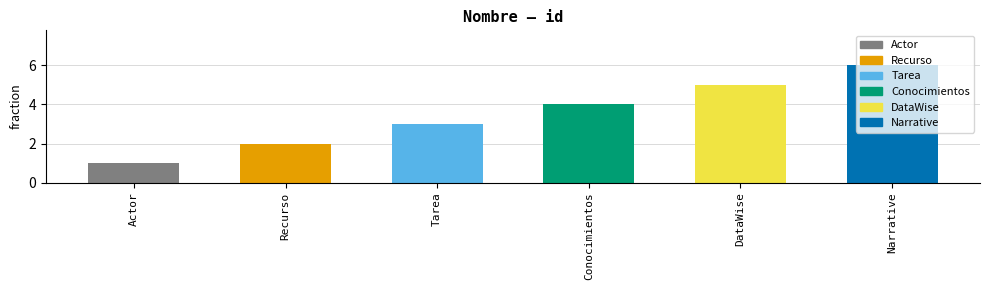

Reading left to right, what are all the values shown in this chart?

Actor=1	Recurso=2	Tarea=3	Conocimientos=4	DataWise=5	Narrative=6